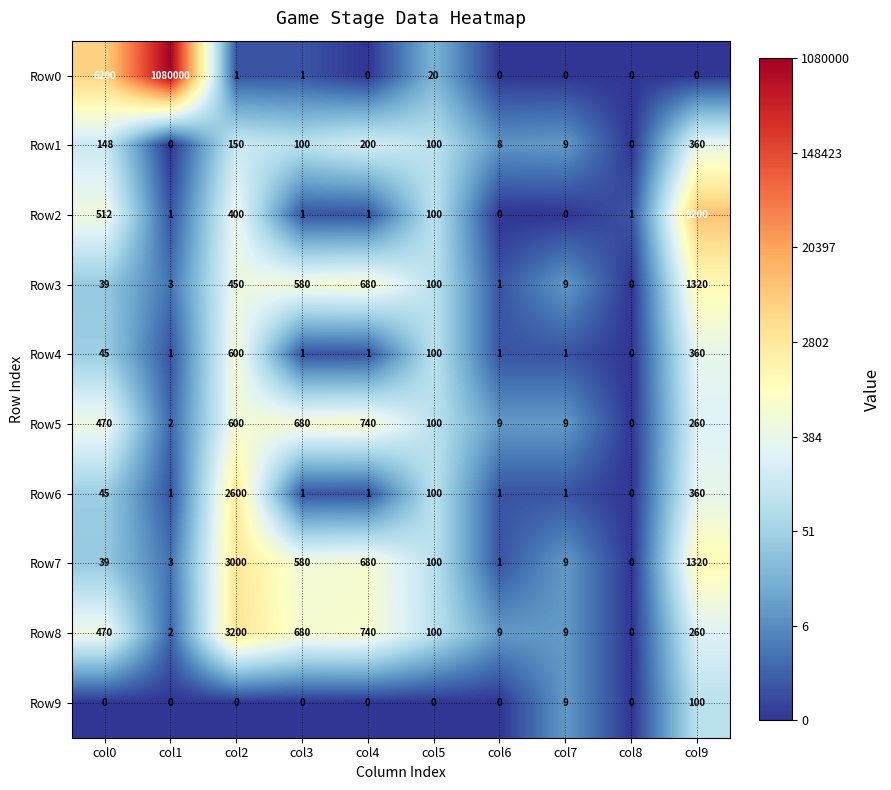

What is the sum of the Row5 values at col7 and col1?

11